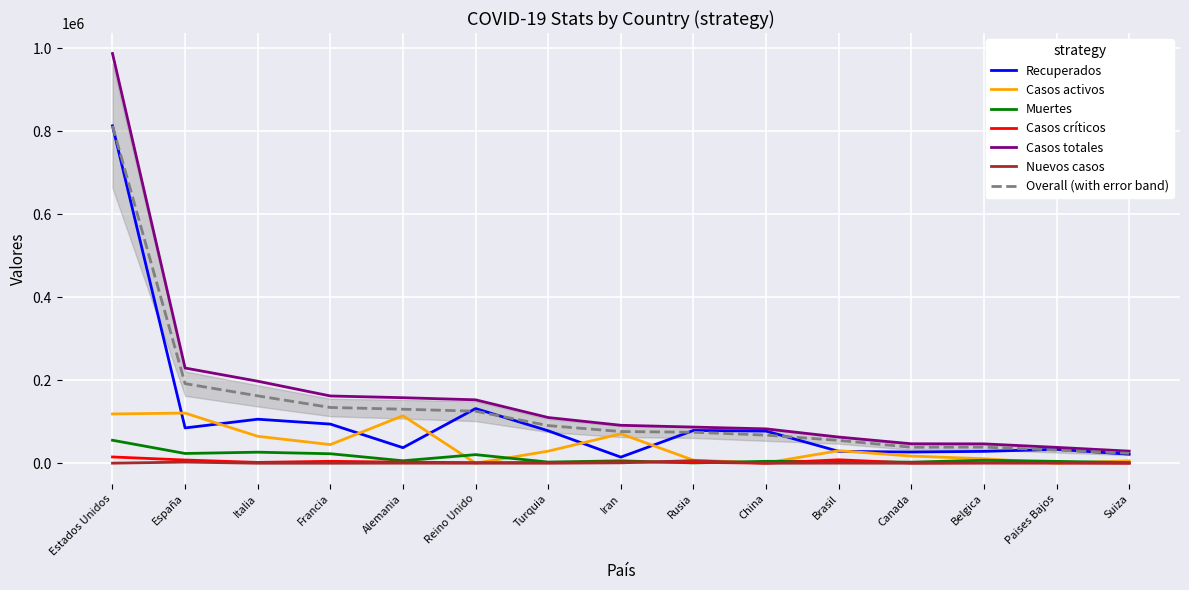

What is the difference between the Muertes values at Alemania and Turquia?

3179.0